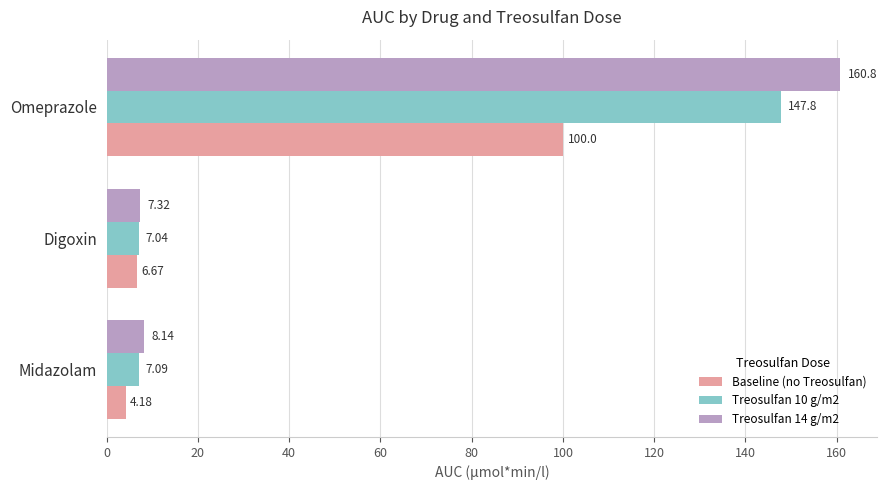

Between Midazolam and Digoxin, which series saw the biggest shift?

Baseline (no Treosulfan)